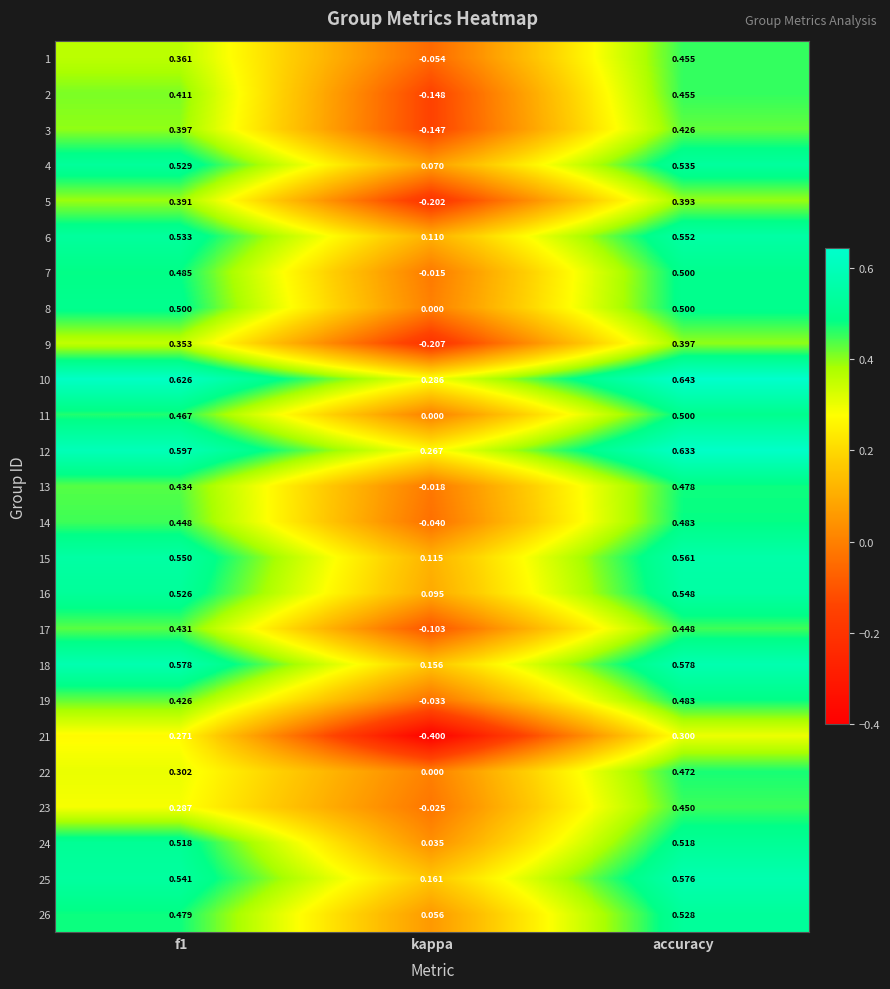

Where is 12 nearest to the value 0?

kappa